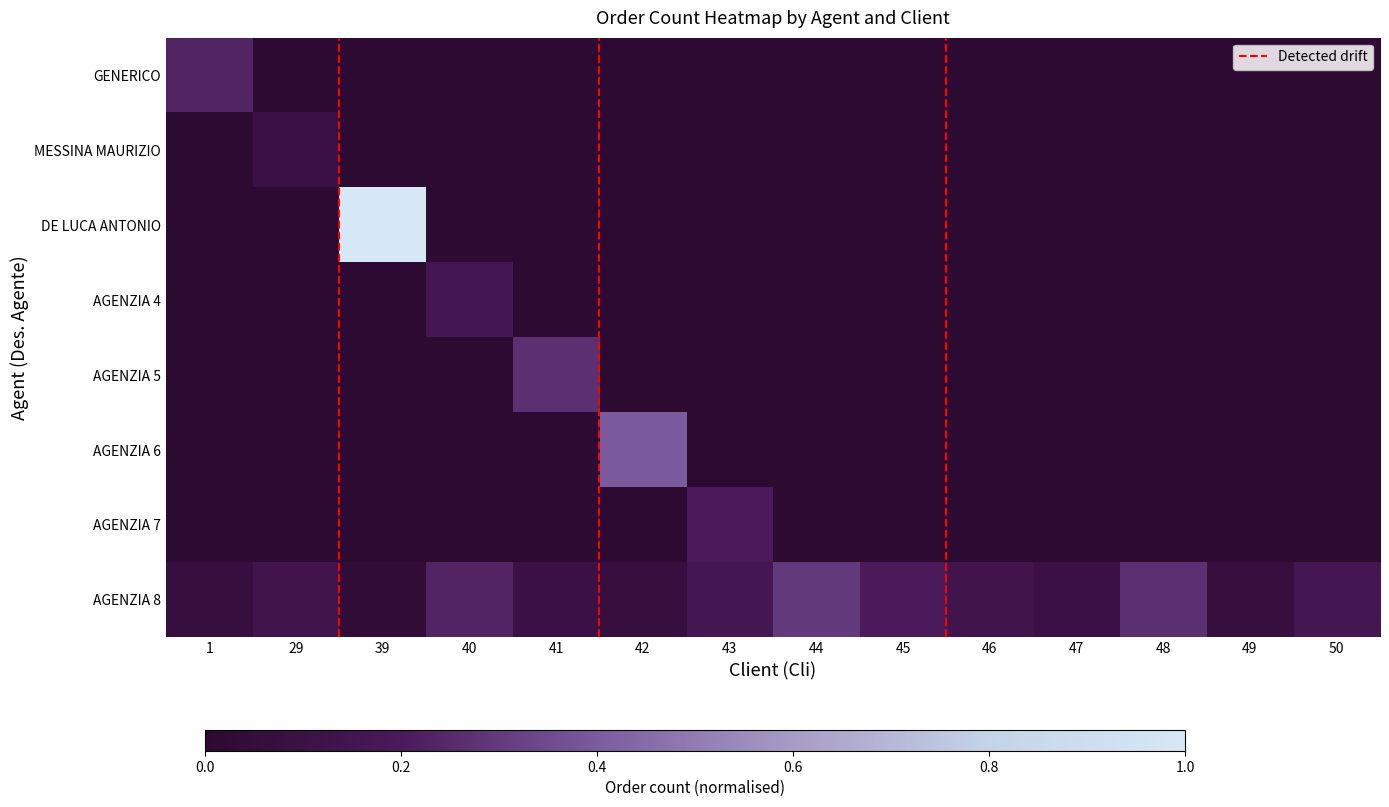

List the series in order of their peak value, lowest first.

MESSINA MAURIZIO, AGENZIA 4, AGENZIA 7, GENERICO, AGENZIA 5, AGENZIA 8, AGENZIA 6, DE LUCA ANTONIO